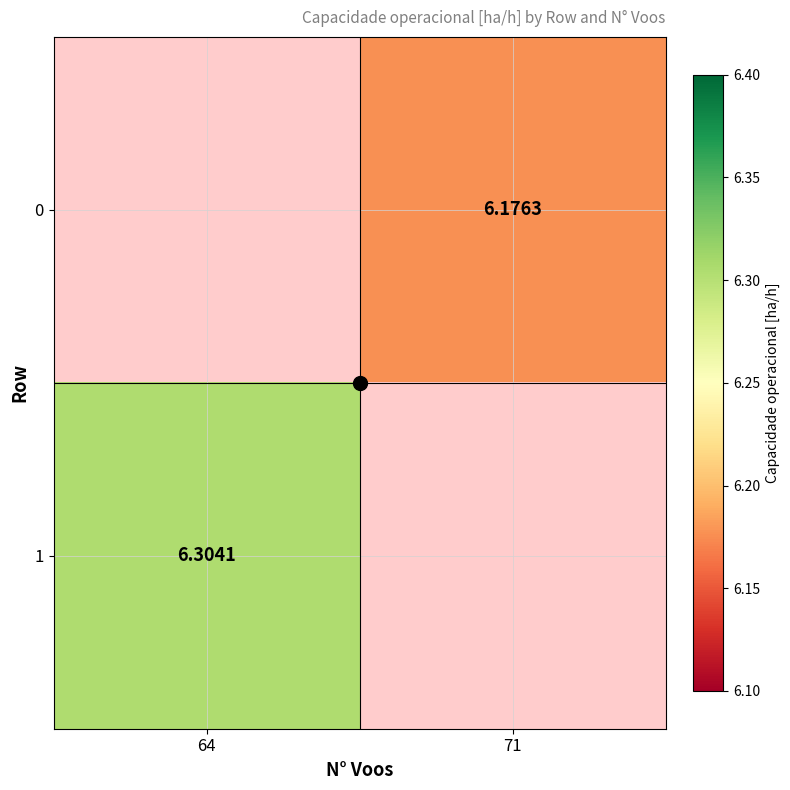

Which series has the largest range (max minus min)?

1